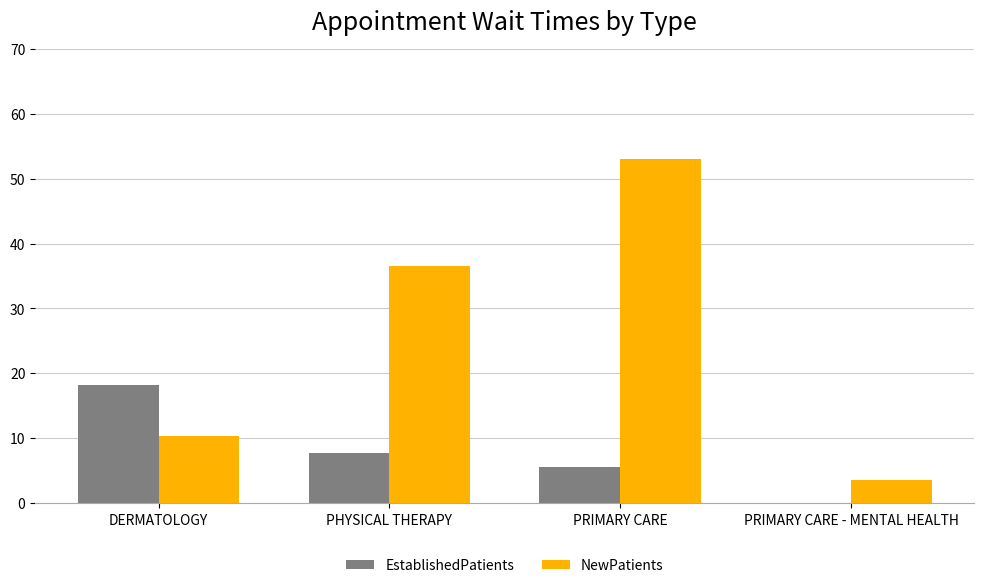

What is the highest value of the NewPatients series?

53.0